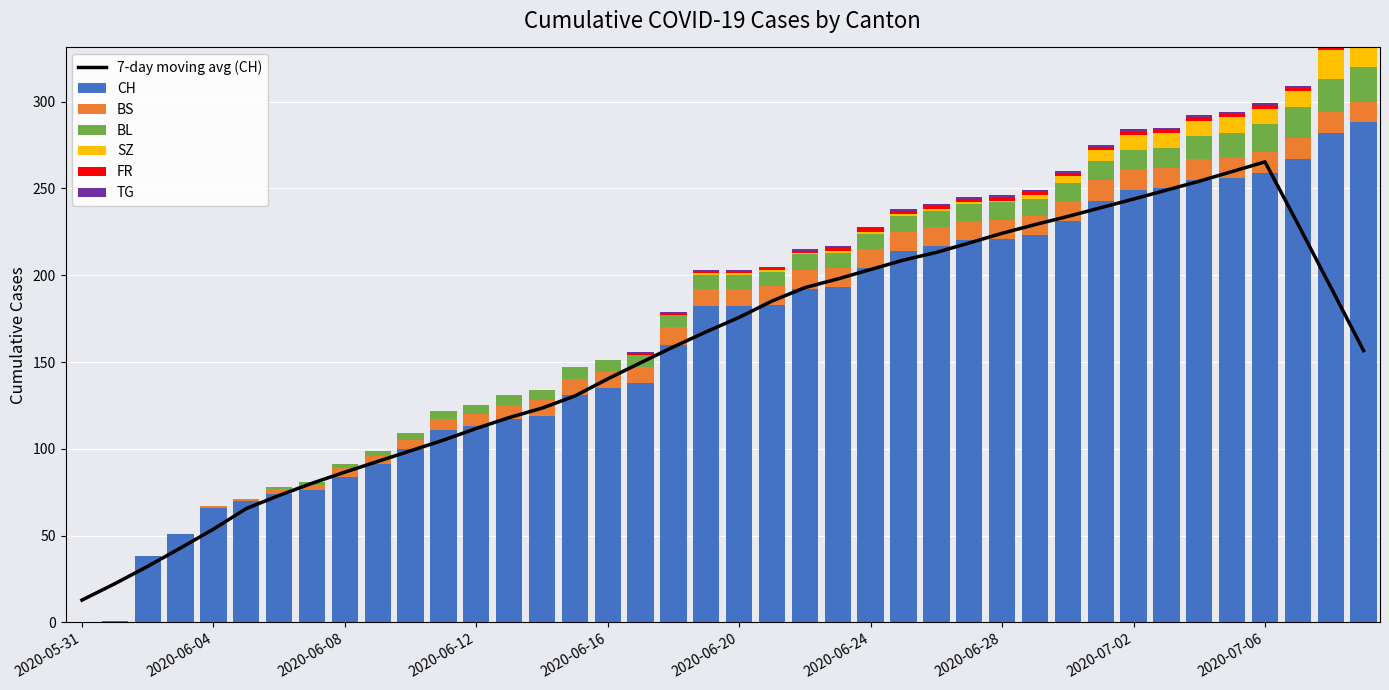

What is the average value of the SZ series?

3